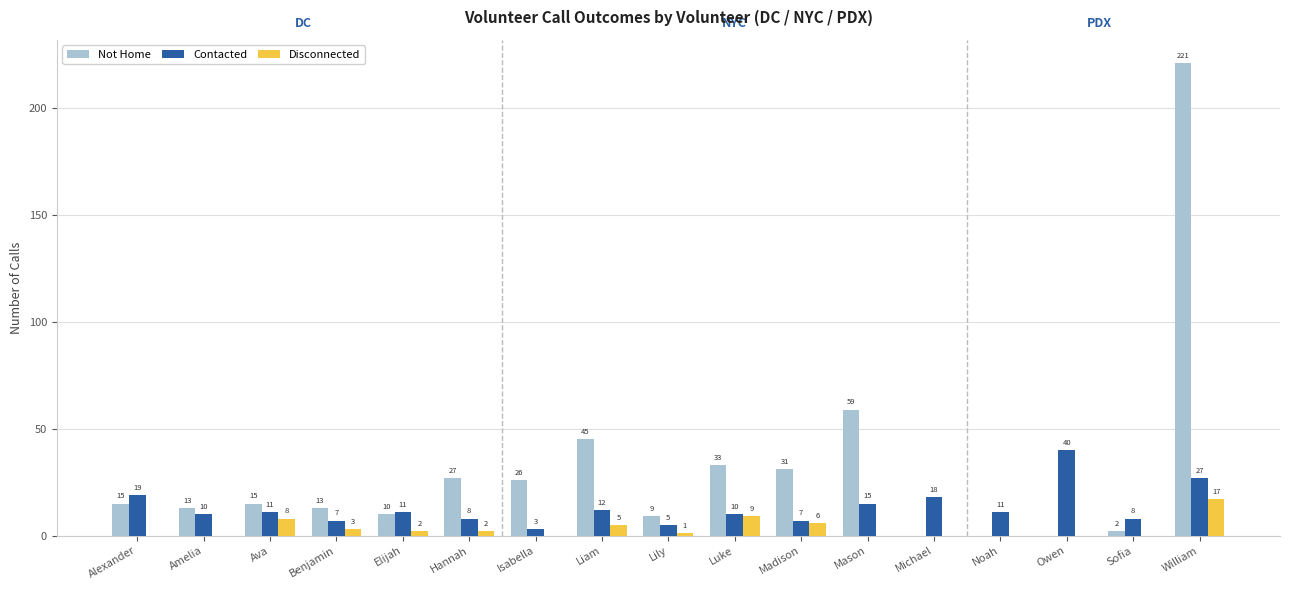

What is the total value across all series at Ava?

34